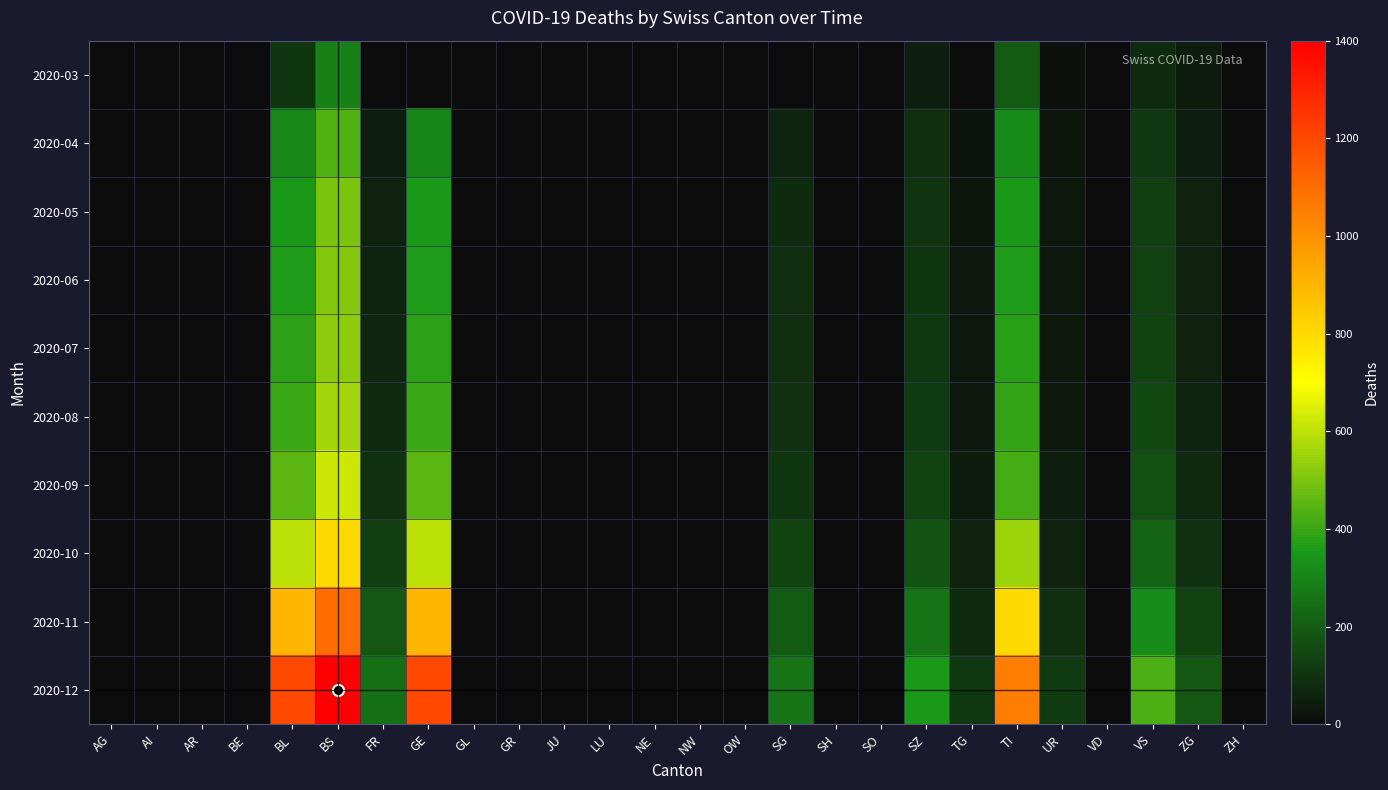

At SG, list the series in order from largest to smallest.

2020-12, 2020-11, 2020-10, 2020-09, 2020-08, 2020-07, 2020-06, 2020-05, 2020-04, 2020-03